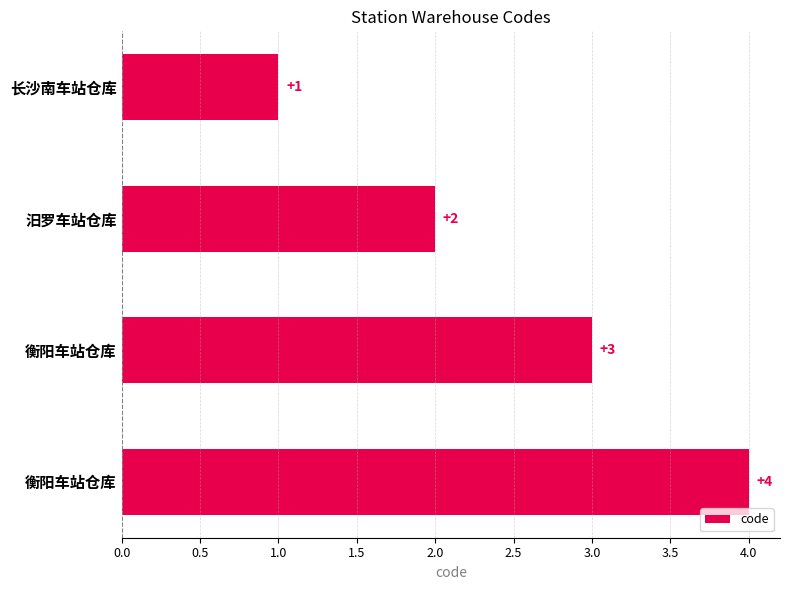

What is the average value?

2